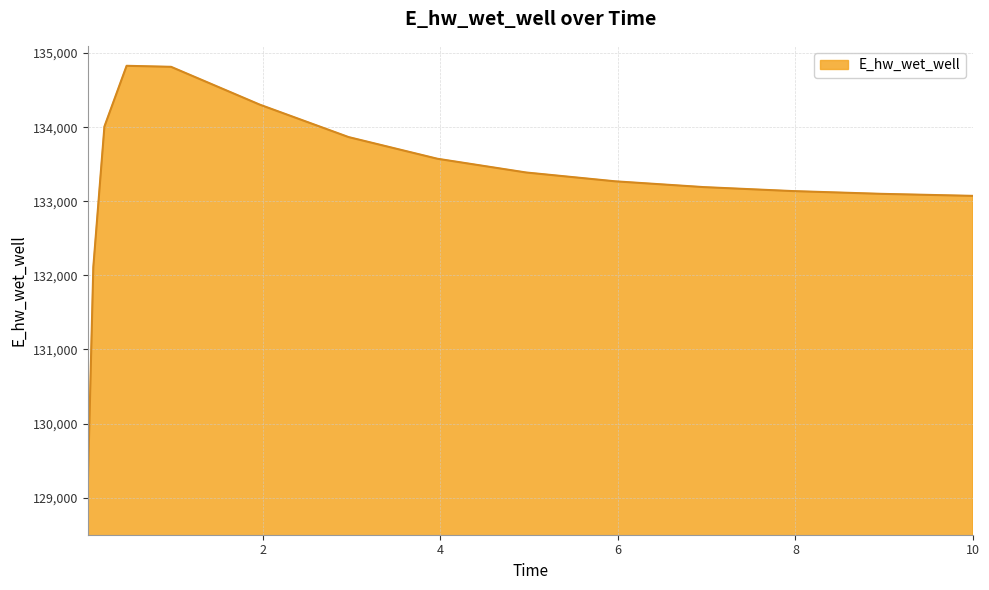

How many lines are shown in the chart?

1